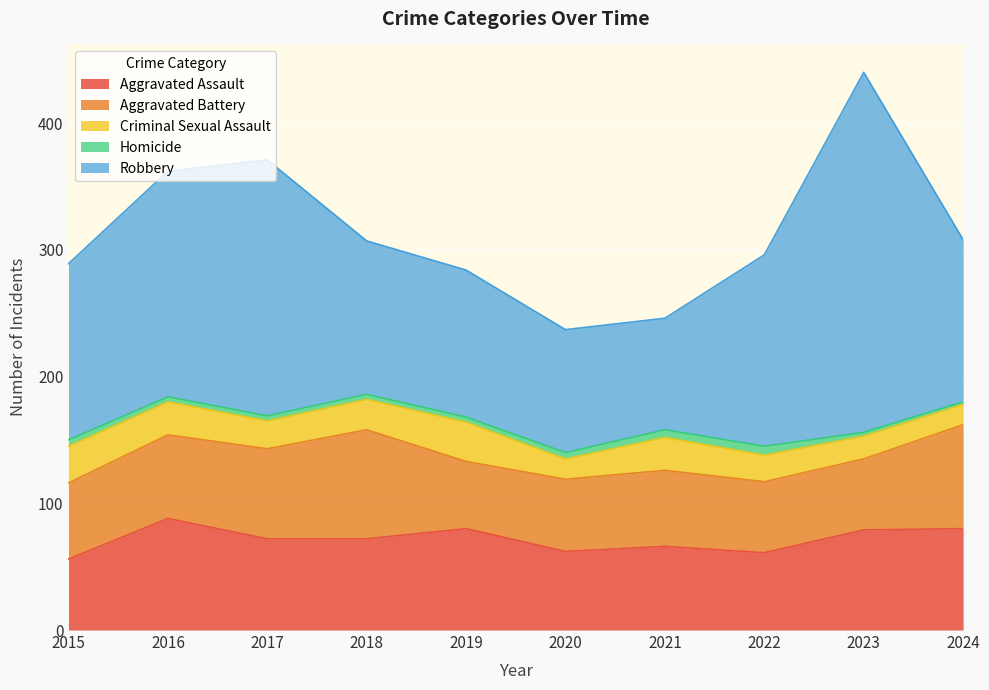

Between 2015 and 2016, which series saw the biggest shift?

Robbery